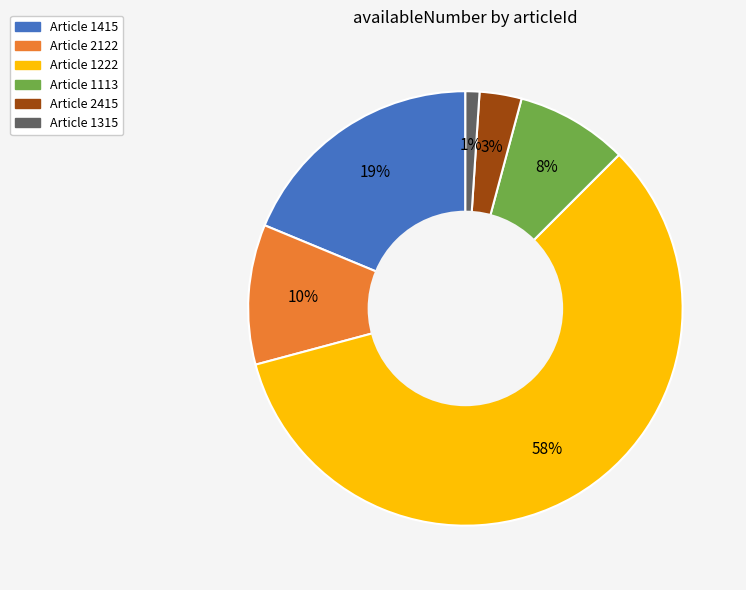

Does any single category account for the majority?

Yes